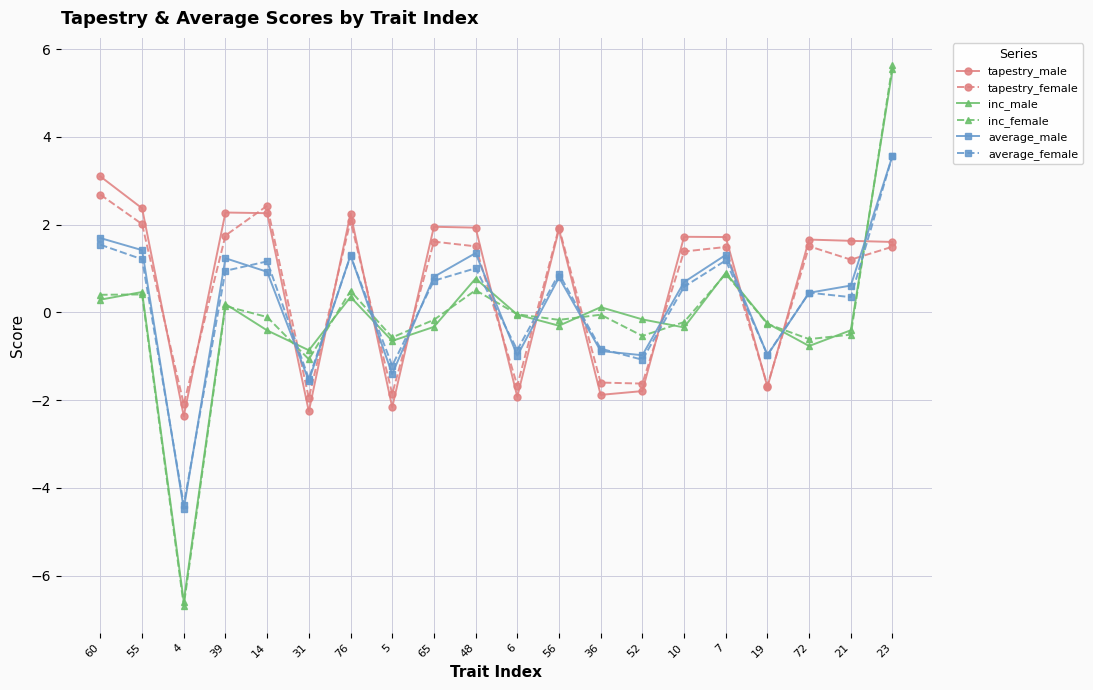

Between which two adjacent categories do tapestry_male and inc_female first intersect?

14 and 31